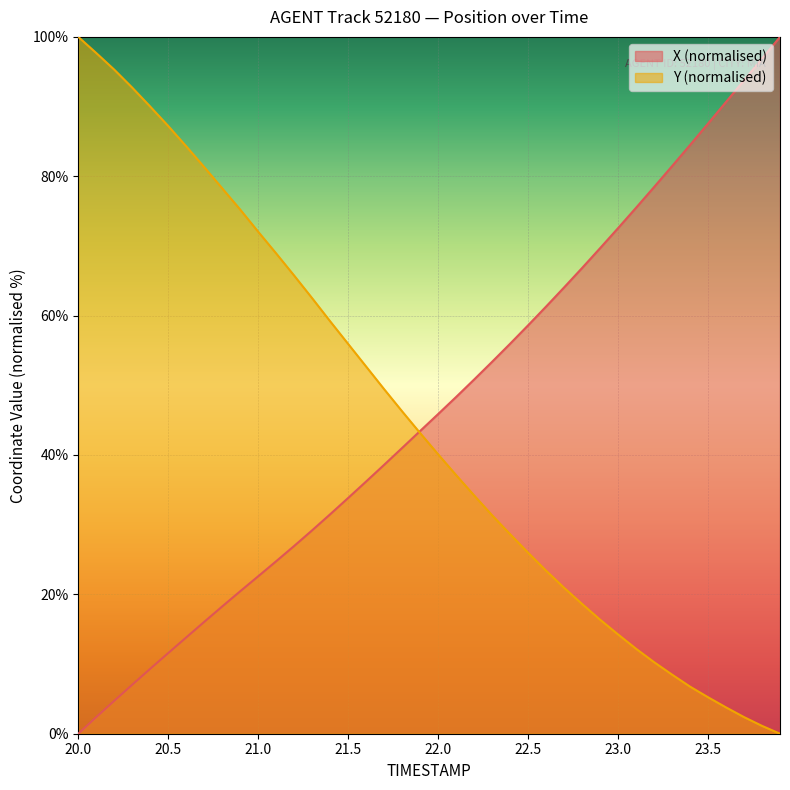

What is the value of the X point at the 34th from the left?

81.5